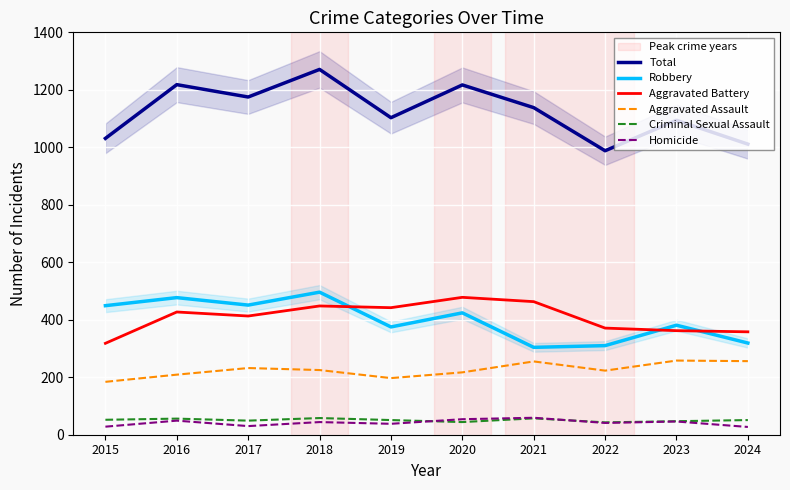

Which series has the largest total across all categories?

Total